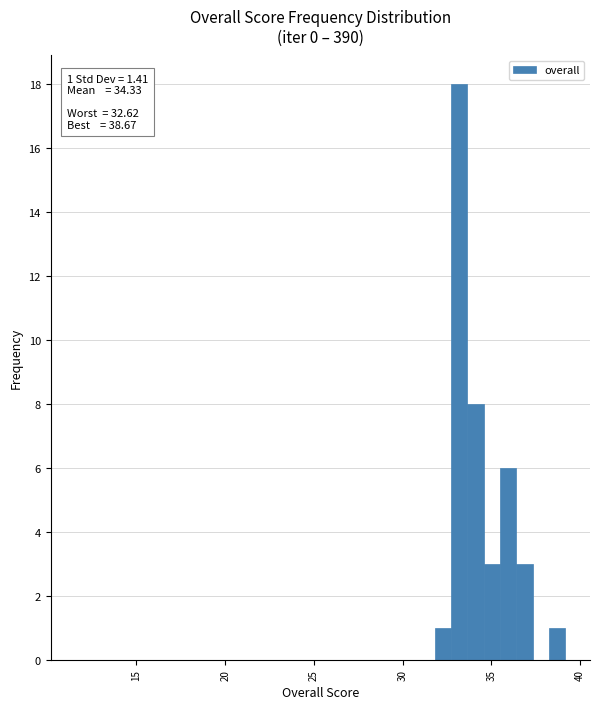

Around what value on the x-axis is the tallest bar? Give the approximate position of its centre, as read against the axis.

33.0